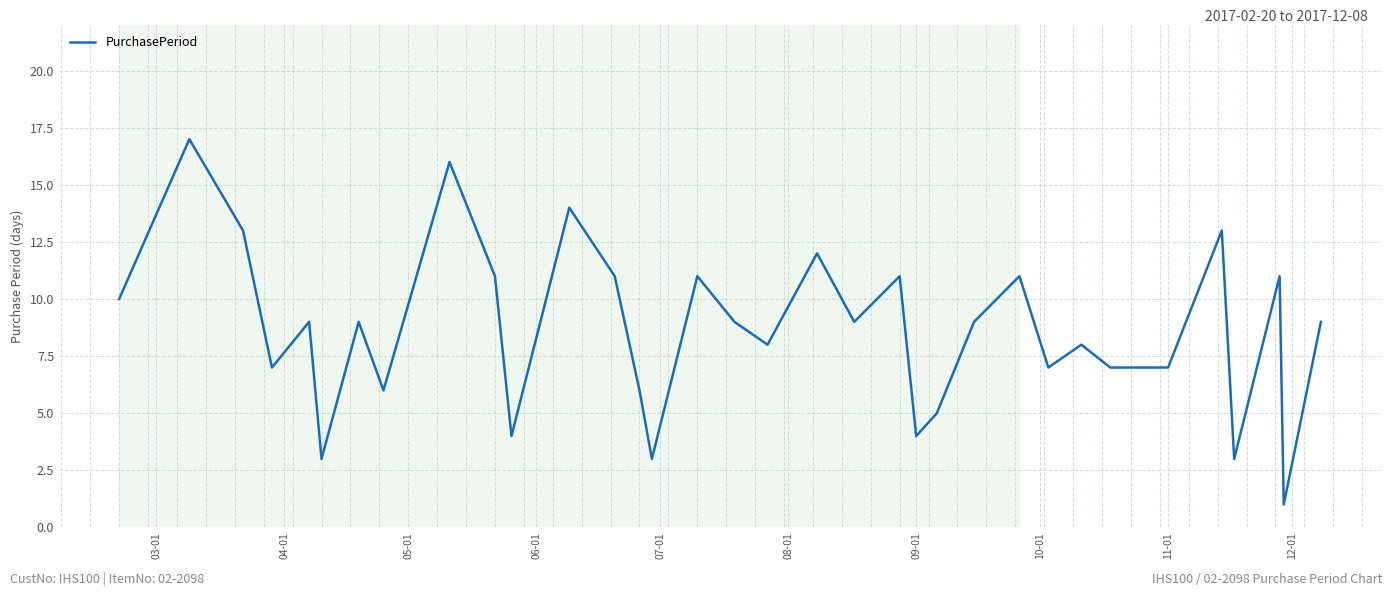

What is the maximum value shown in the chart?

17